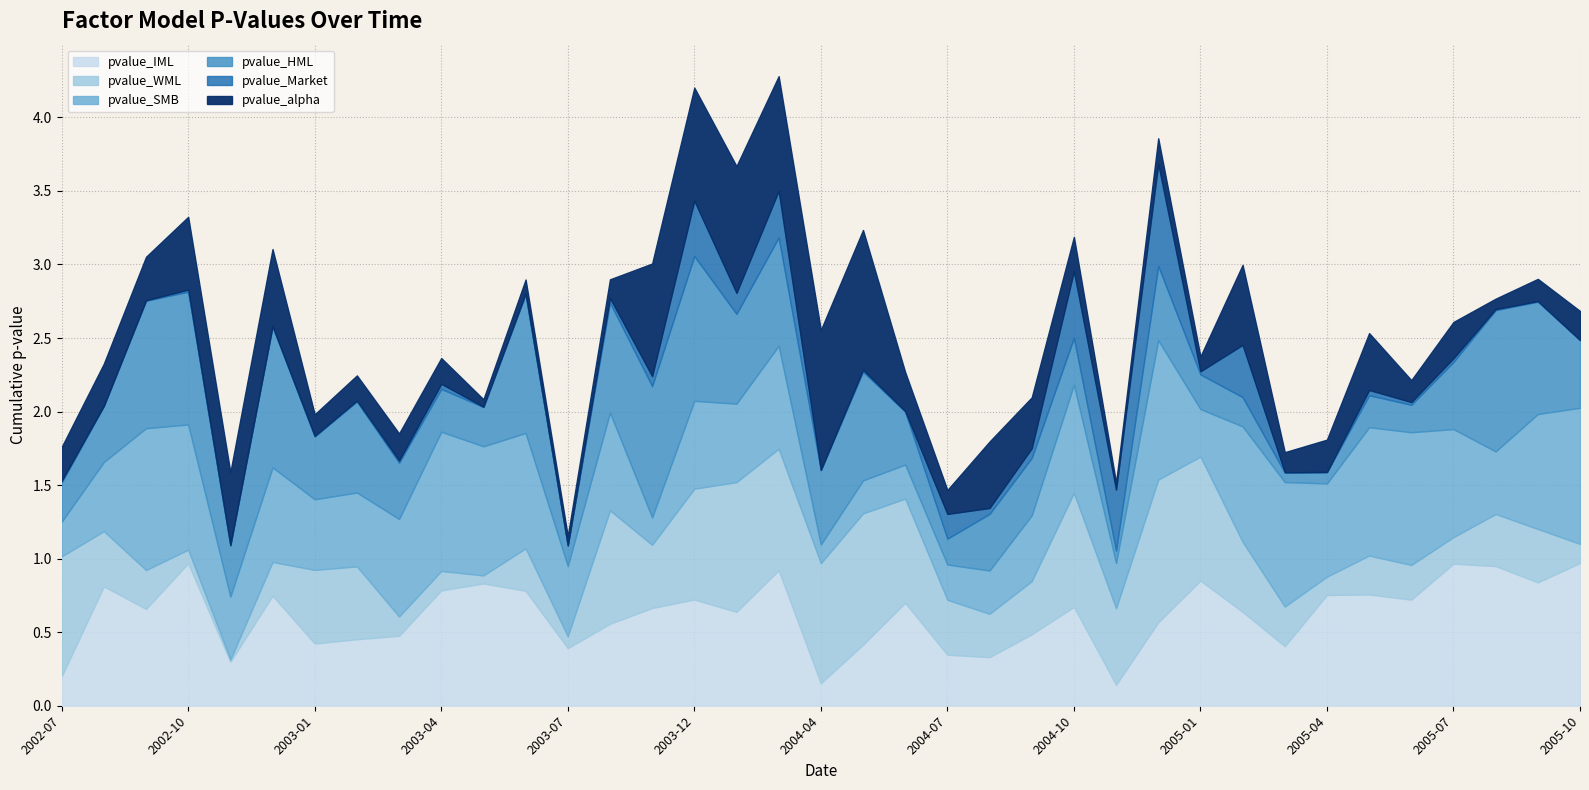

What is the average value of the pvalue_WML series?

0.4